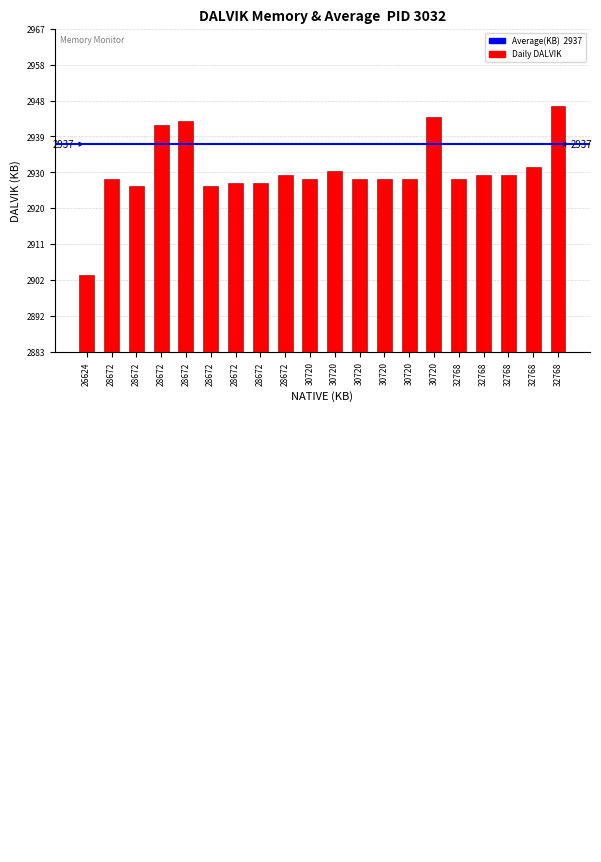

Where does the data first go above 2928?

28672